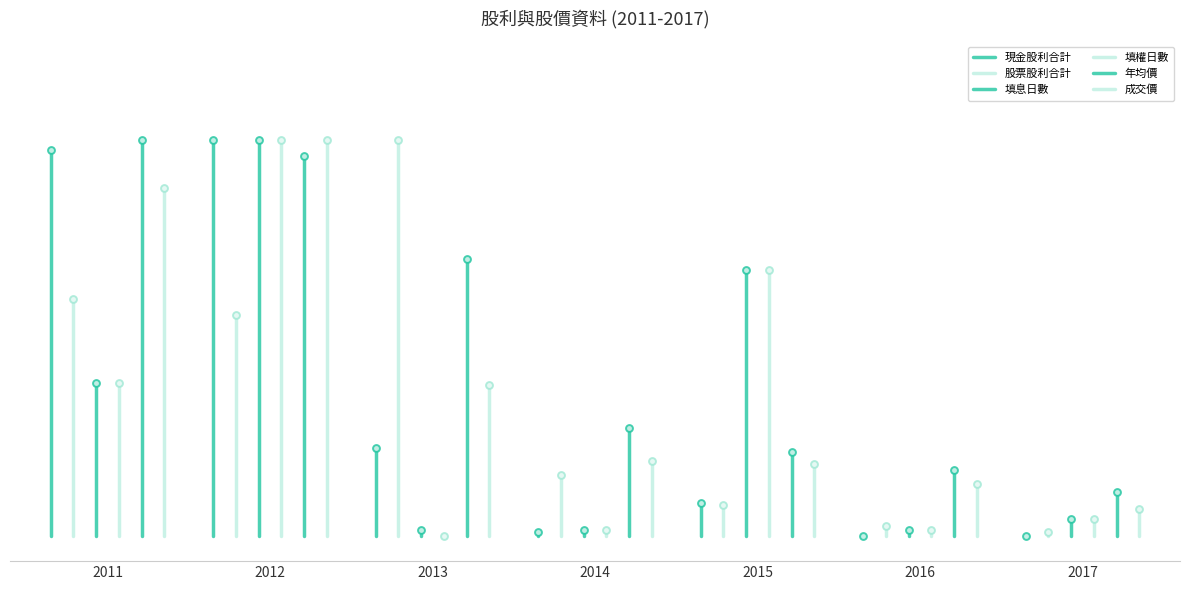

At how many categories does at least one series exceed 3?

1